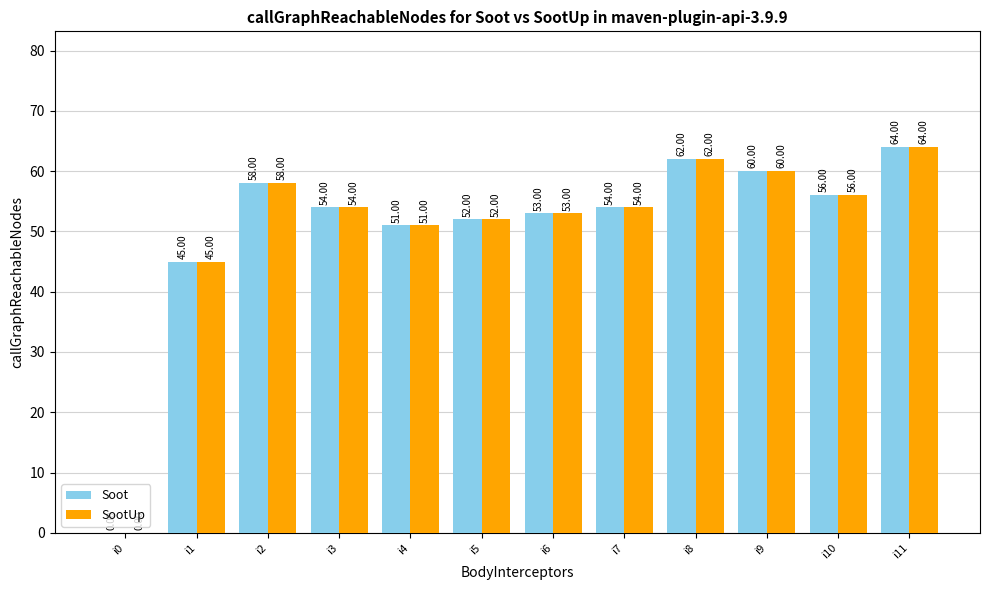

Is the value of SootUp at i2 greater than the value of Soot at i1?

Yes